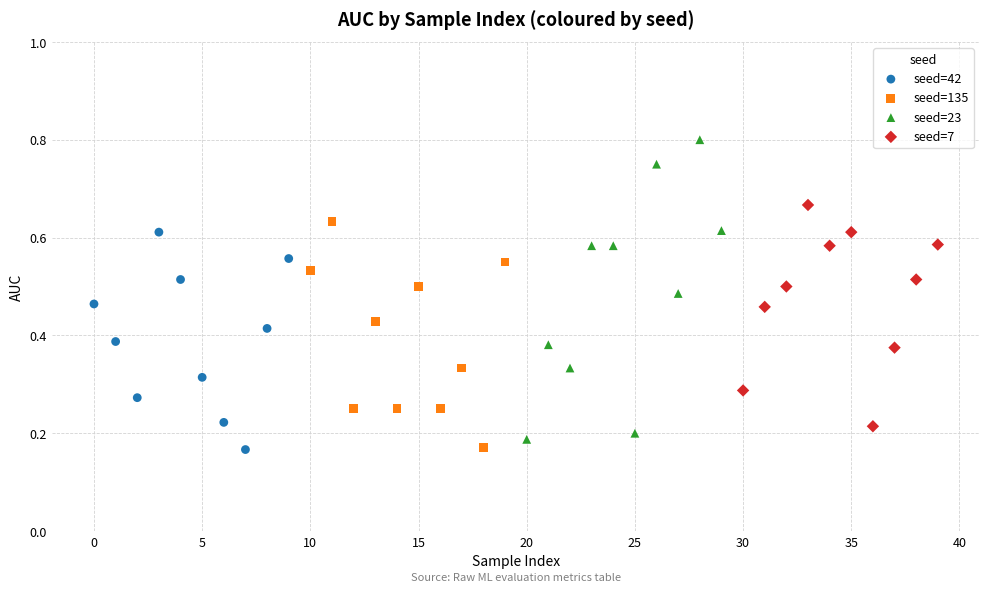

Which series has the largest Y range (max minus min)?

seed=23